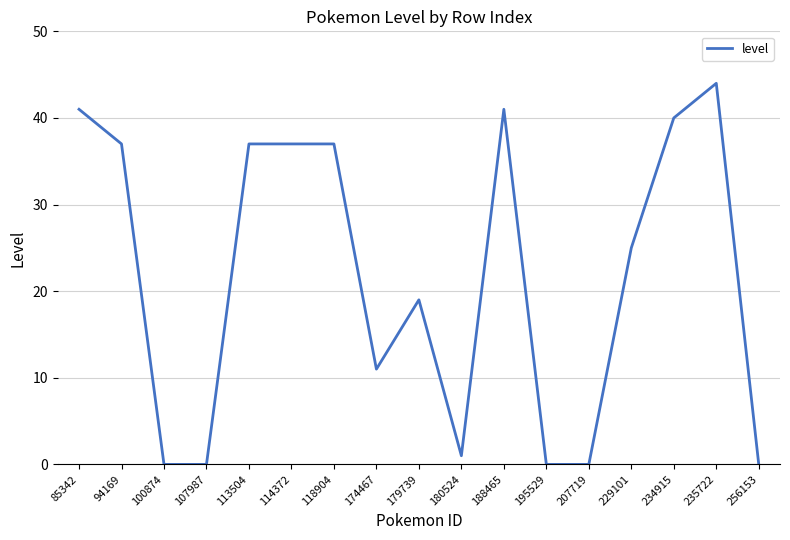

True or false: the data shows -30 at 256153.

False